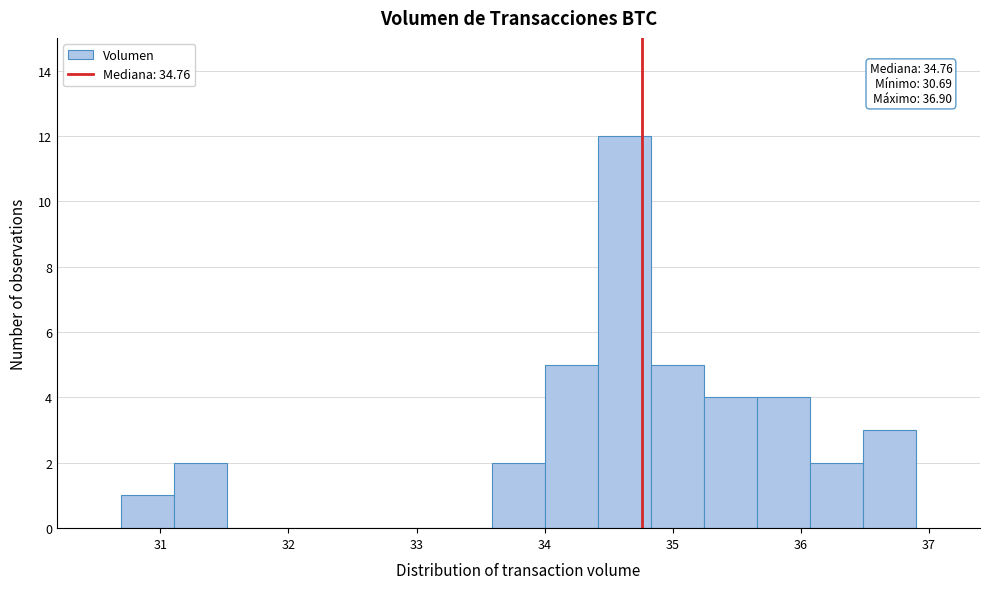

Over which range of the x-axis is the bar tallest?

34.4 to 34.8